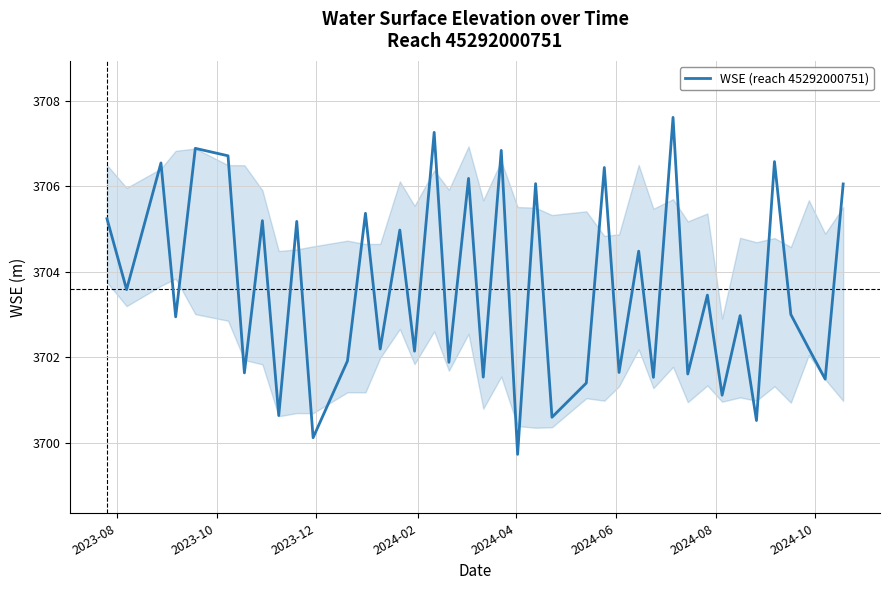

What is the difference between the maximum and minimum values?

7.9